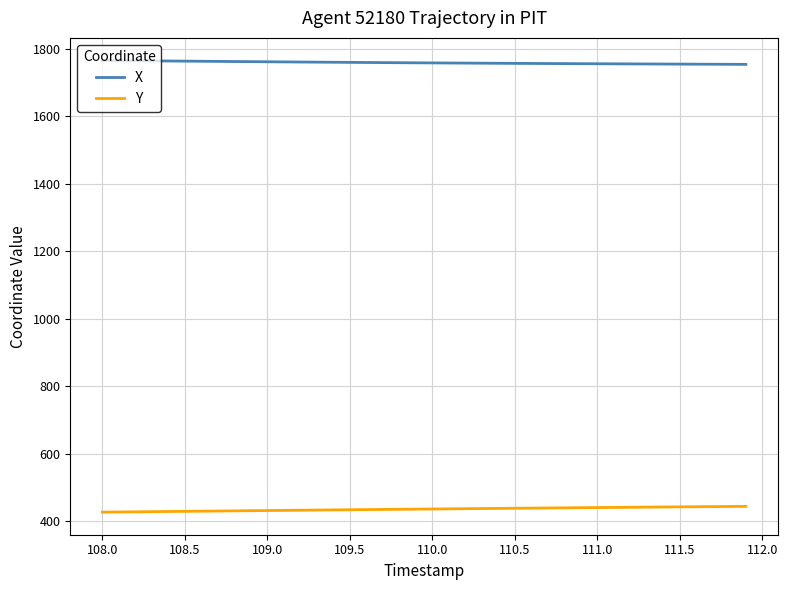

Which series has the largest total across all categories?

X